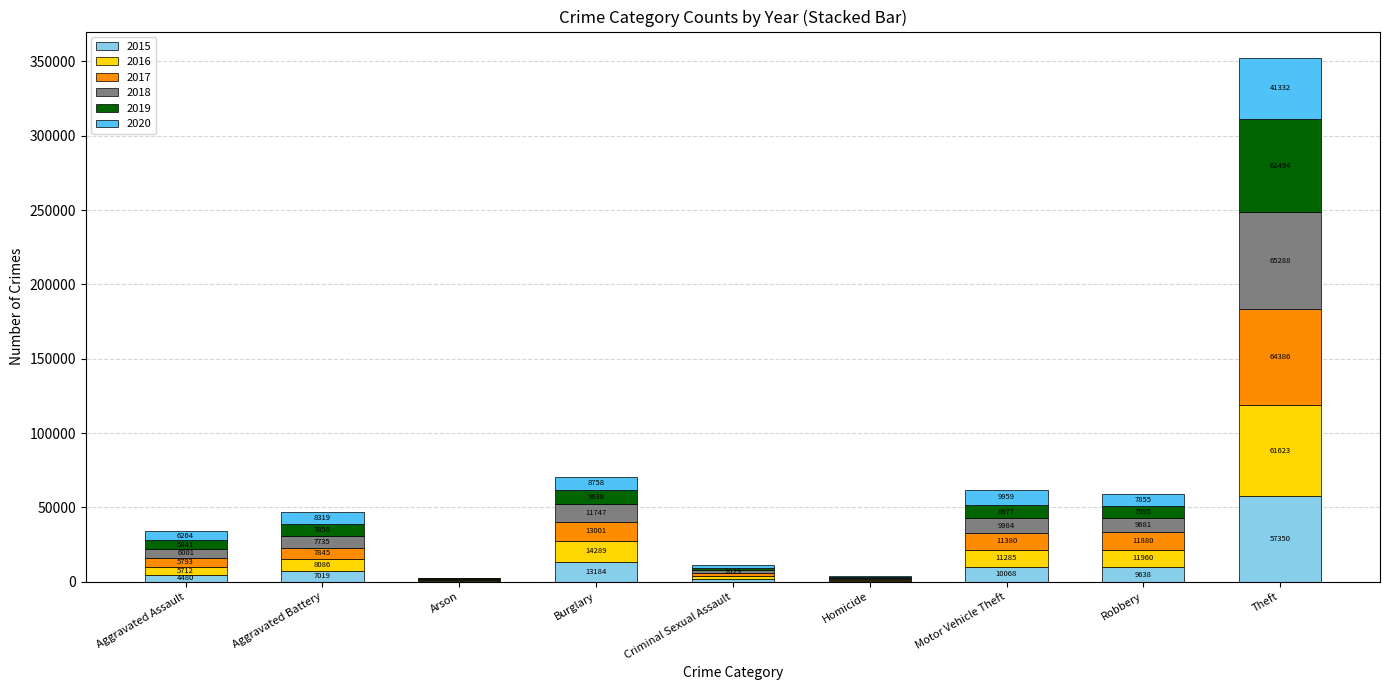

Does the chart contain stacked bars?

Yes